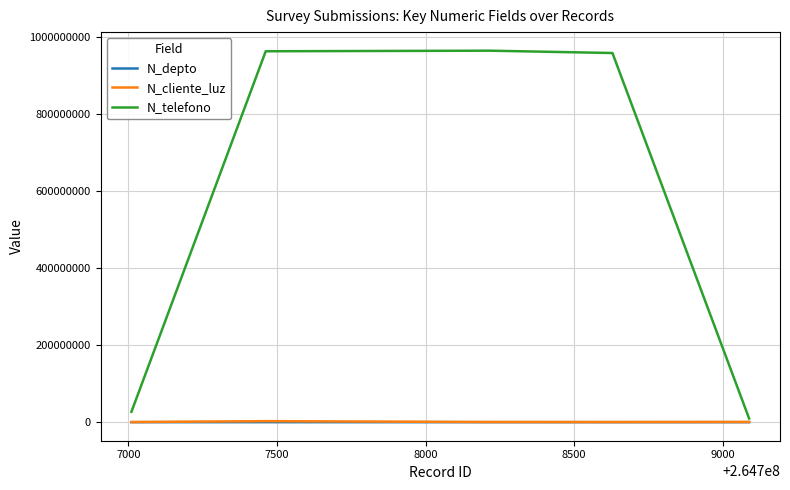

Which series has the largest range (max minus min)?

N_telefono